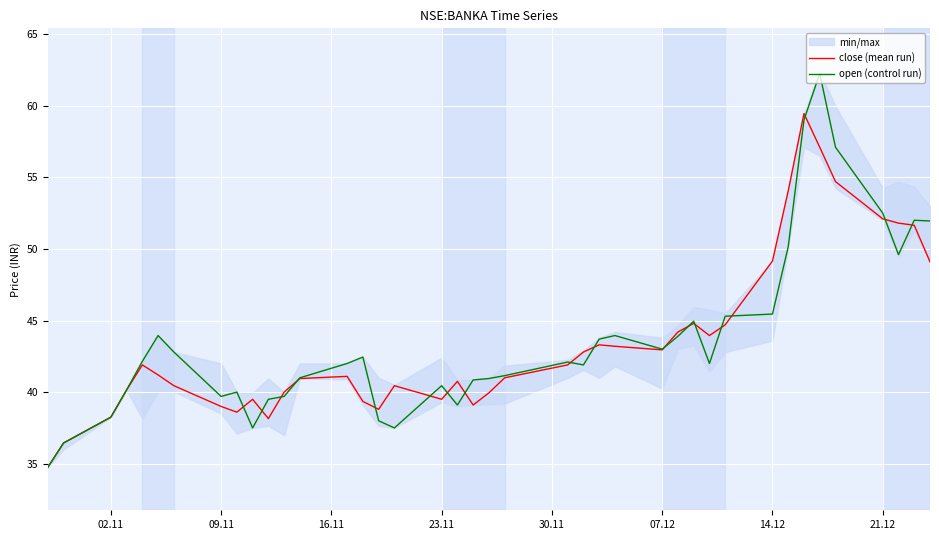

The open (control run) series shows 9.7 at 23.11. True or false?

False